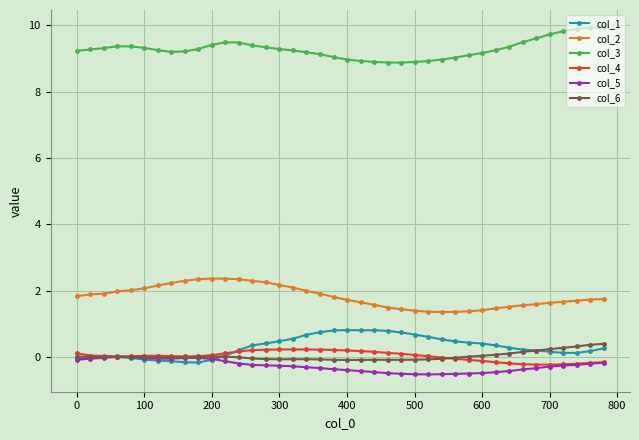

What is the maximum value shown in the chart?

9.9